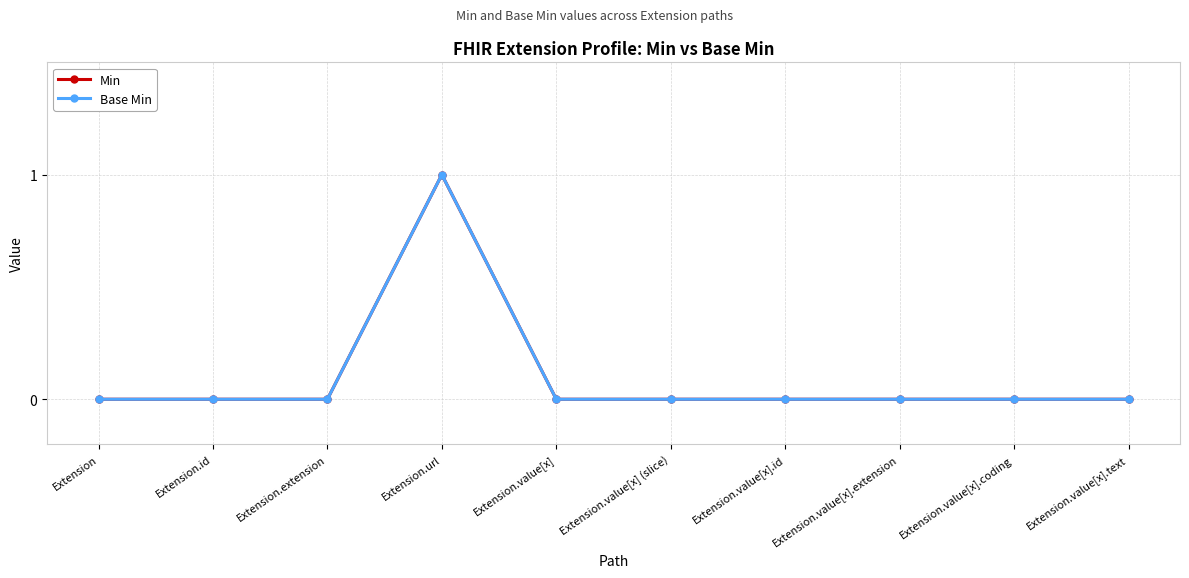

Does the chart have visible grid lines?

Yes